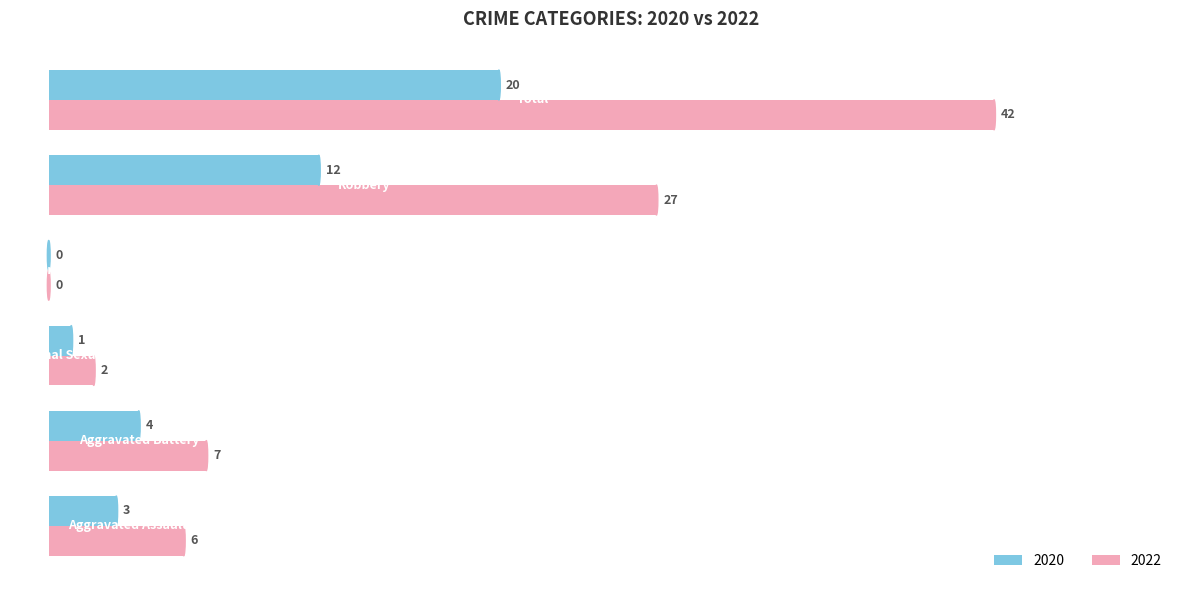

What is the highest value of the 2020 series?

20